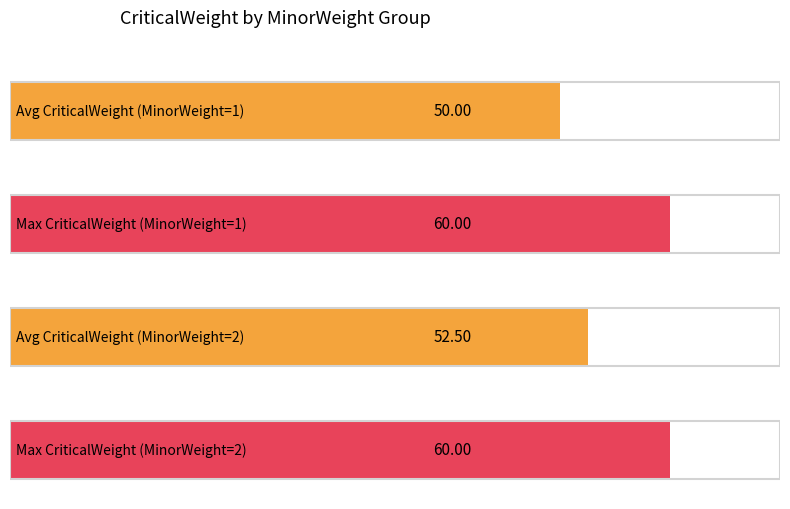

At which category is the sum across all series the highest?

4